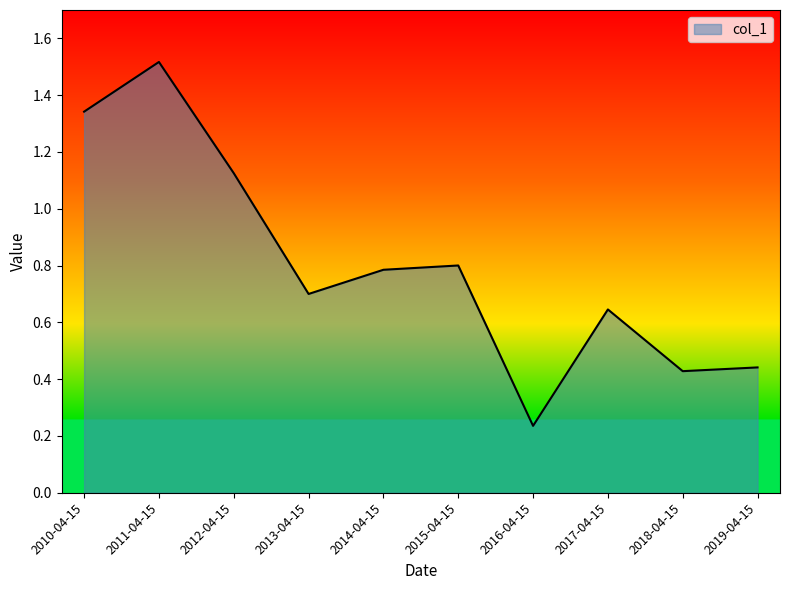

Which category has the highest value across all series?

2011-04-15